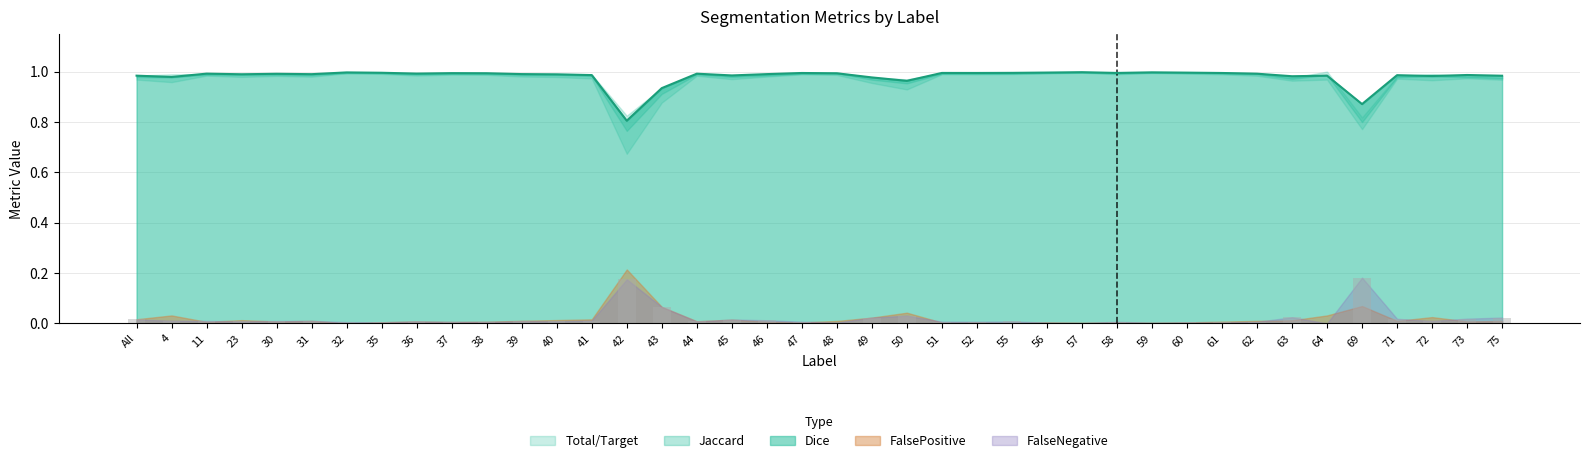

What is the sum of all Total/Target values?

39.2